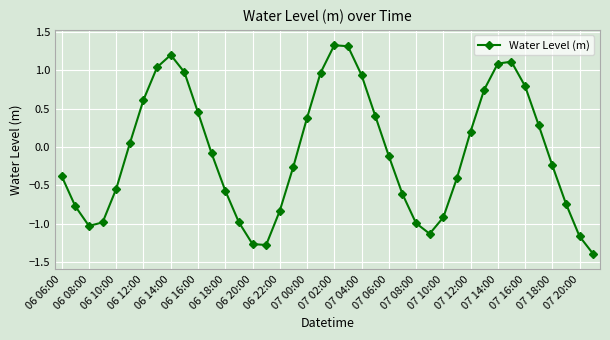

True or false: there are more than 0 points higher than both neighbors.

True